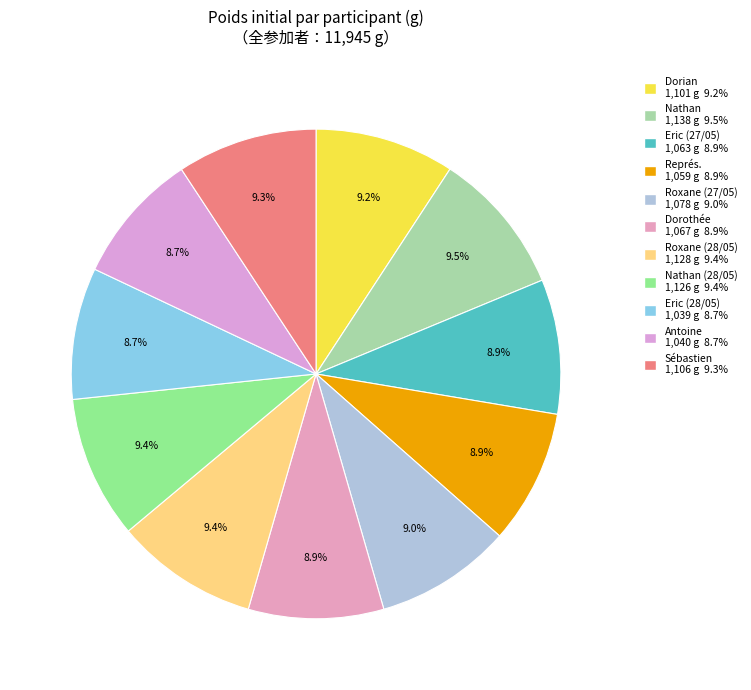

Does any single category account for the majority?

No